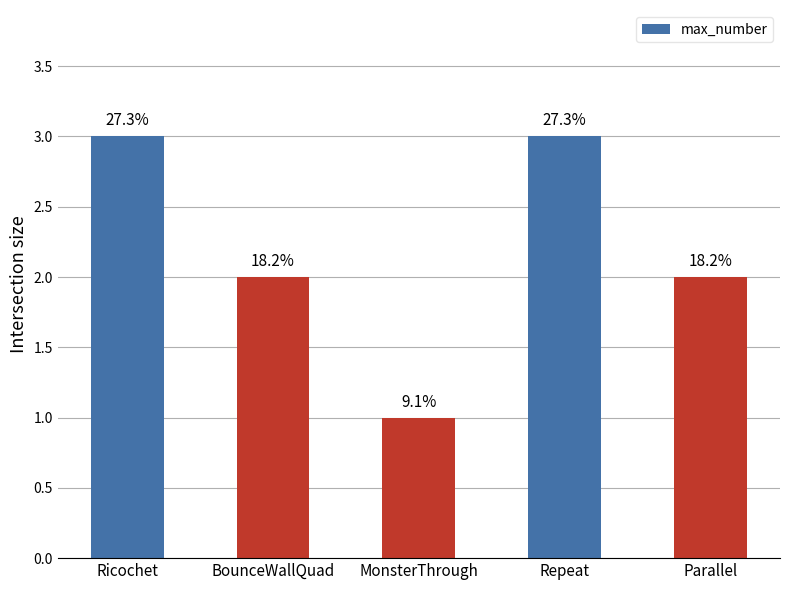

What position from the right is Ricochet?

5